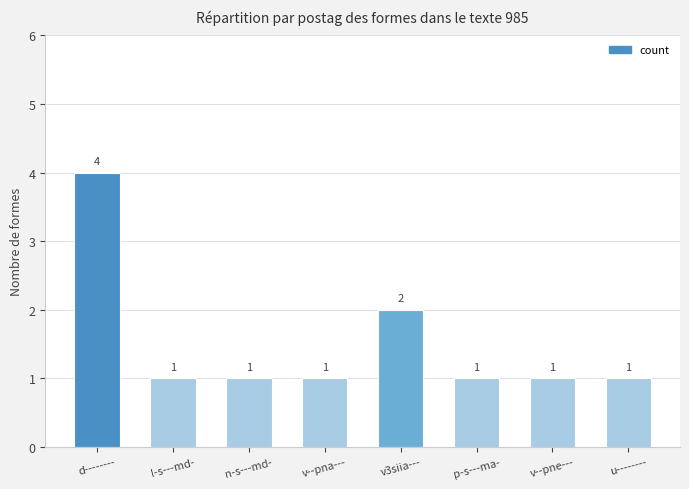

How many values are between 1 and 2?

7